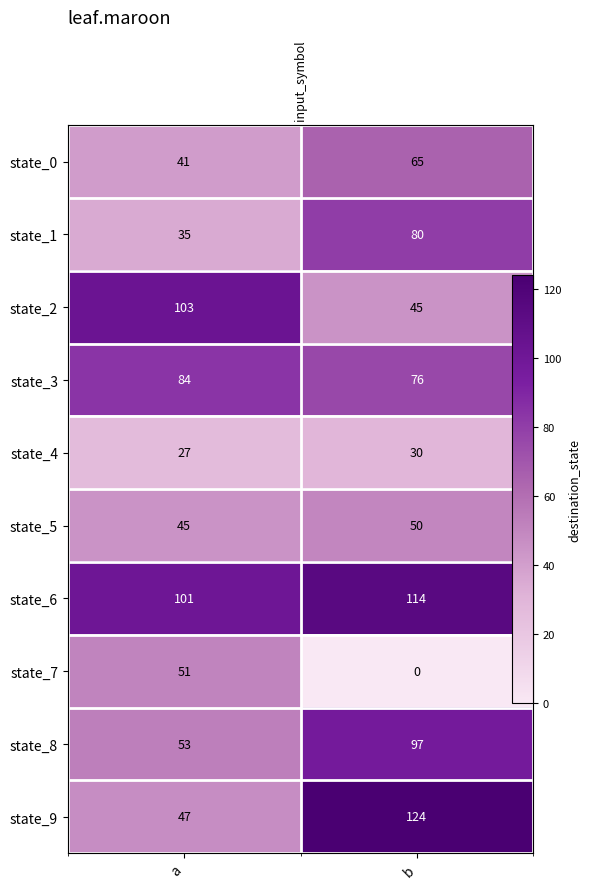

Count the number of data series in this chart.

10